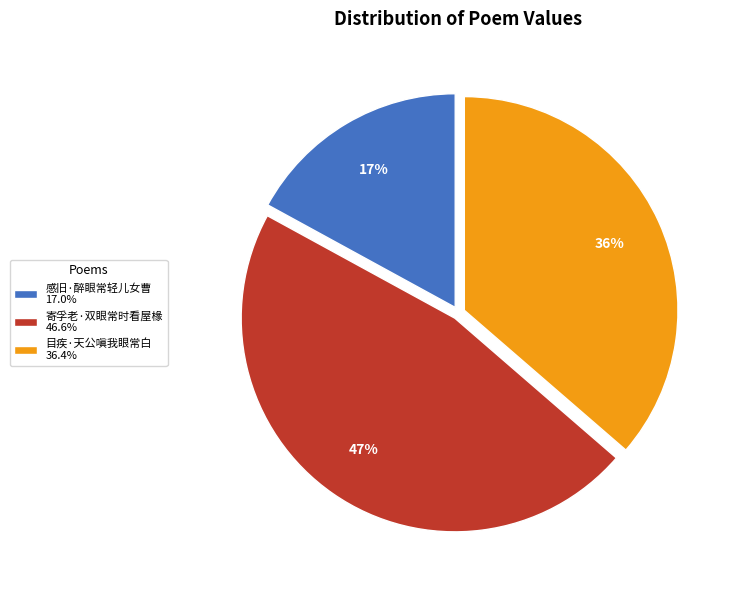

The 目疾·天公嗔我眼常白 slice represents 26% of the pie. True or false?

False